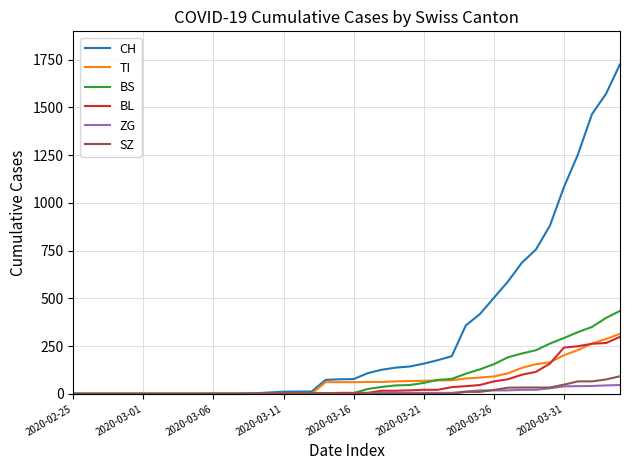

What is the maximum value for ZG?

46